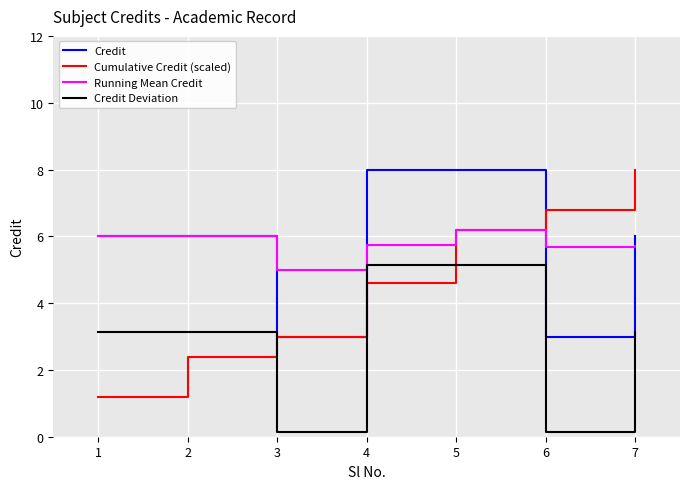

Does the chart display data point markers on the line(s)?

No